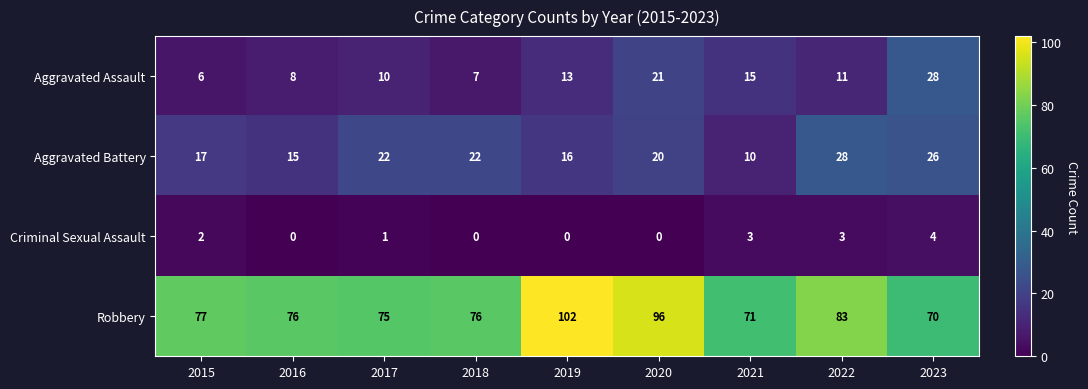

What is the sum of the Aggravated Assault values at 2017 and 2020?

31